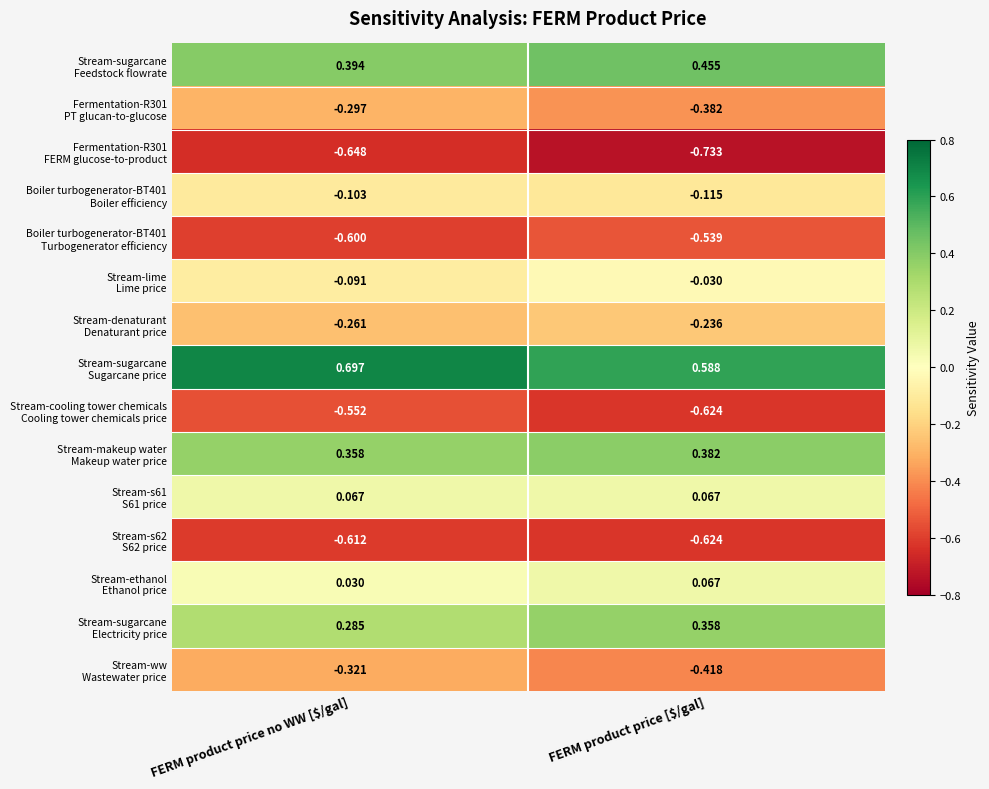

Count the number of categories in the chart.

2